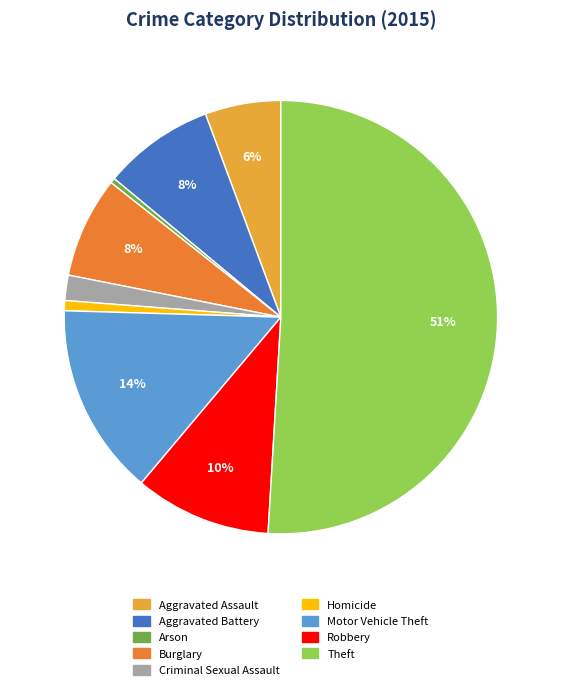

True or false: Theft accounts for 51% of the total.

True